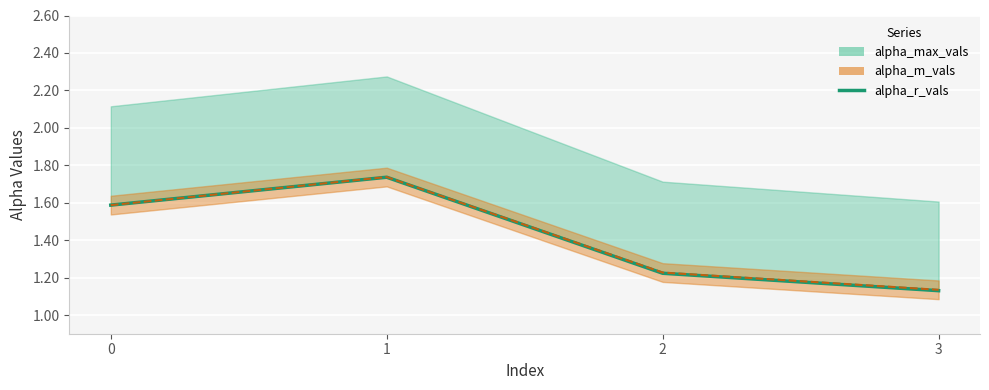

Is it true that the value at 1 is 1.7?

True